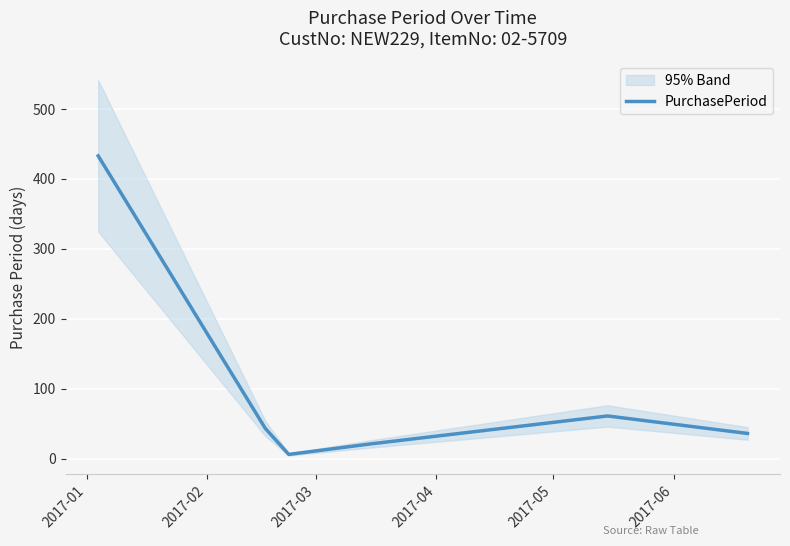

Rank the categories by value from lowest to highest.

2017-03, 2017-04, 2017-06, 2017-02, 2017-05, 2017-01